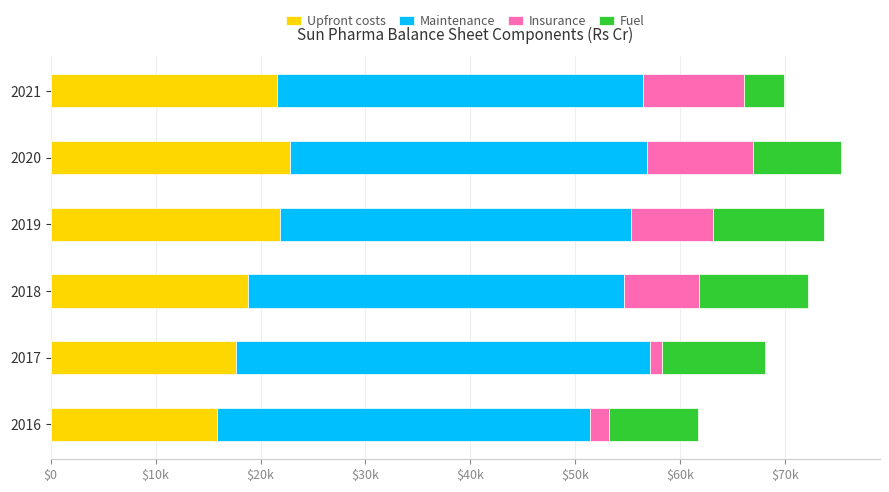

What are all the series names shown in the legend?

Upfront costs, Maintenance, Insurance, Fuel